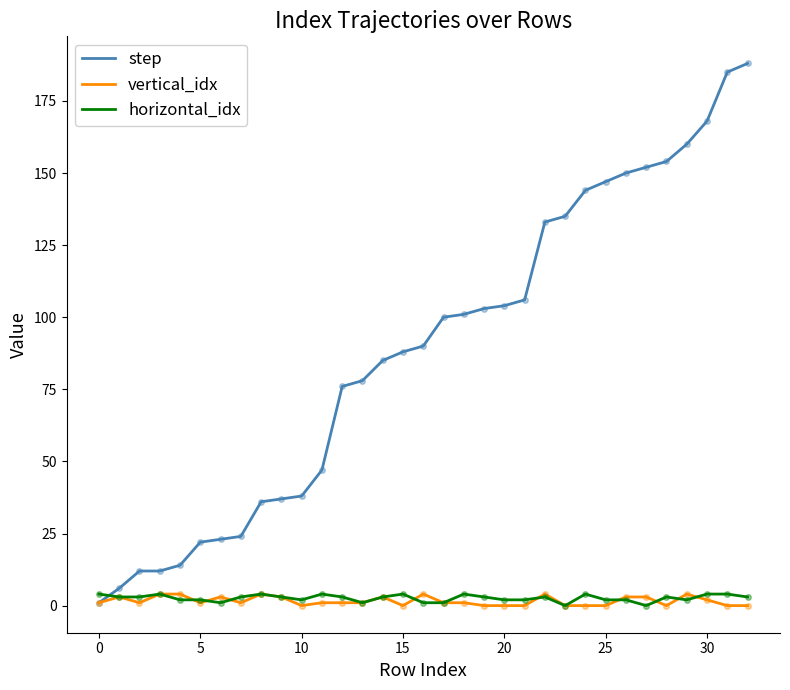

How many series are shown in this chart?

3